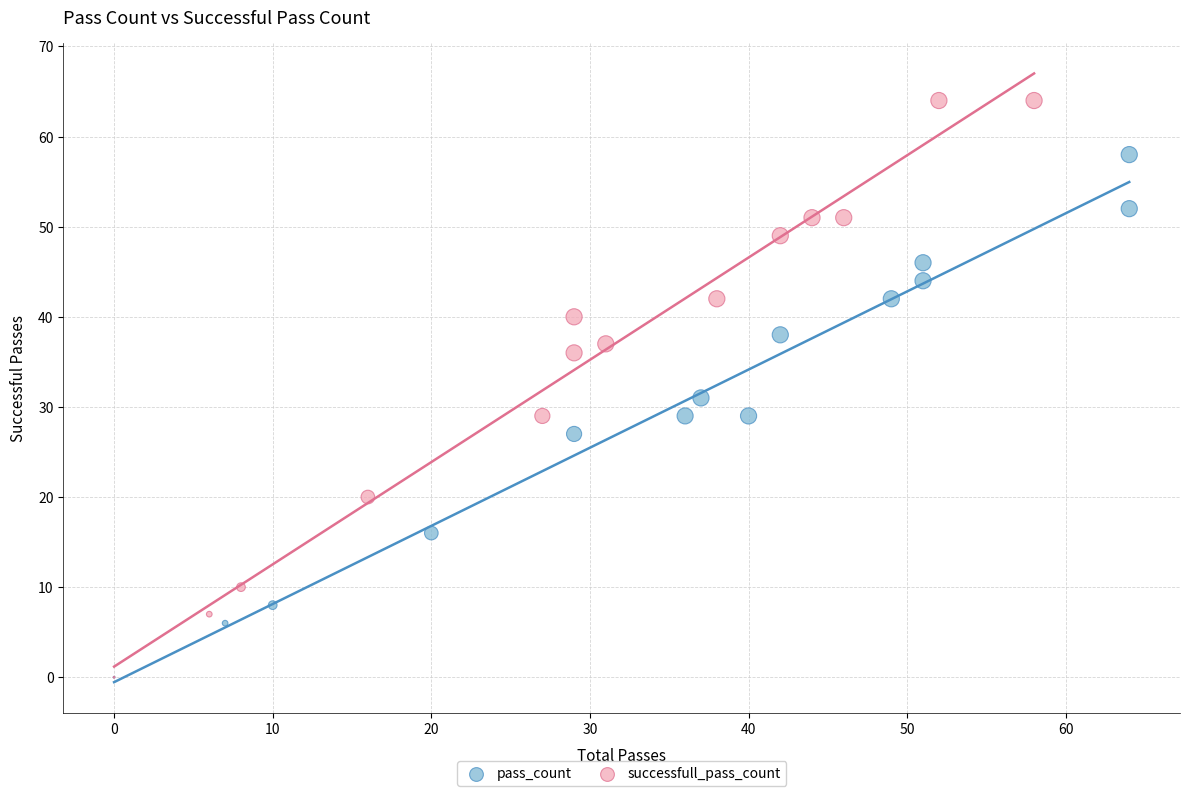

Which series has the widest spread of Y values?

successfull_pass_count